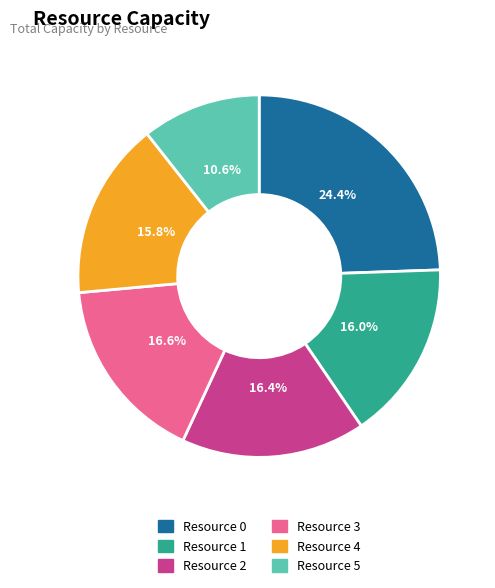

Which slice is the largest?

Resource 0